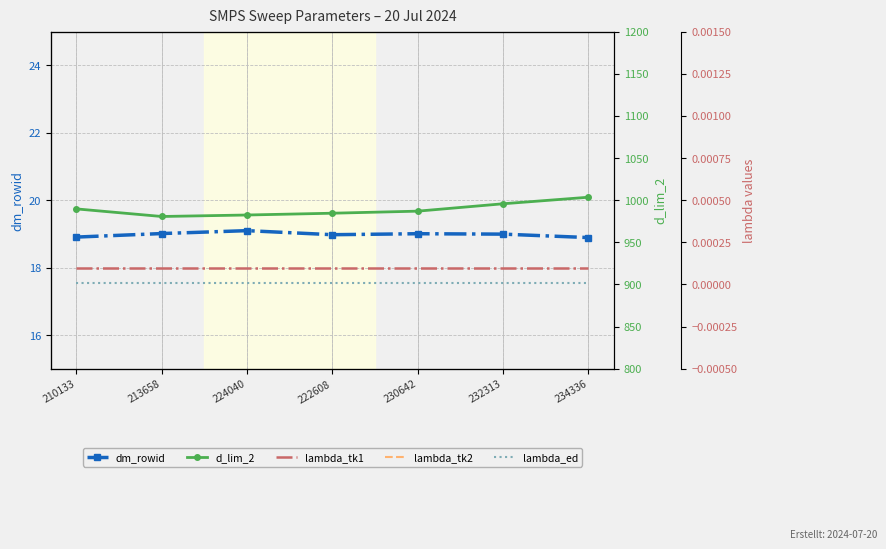

List the series in order of their peak value, lowest first.

lambda_ed, lambda_tk1, lambda_tk2, dm_rowid, d_lim_2